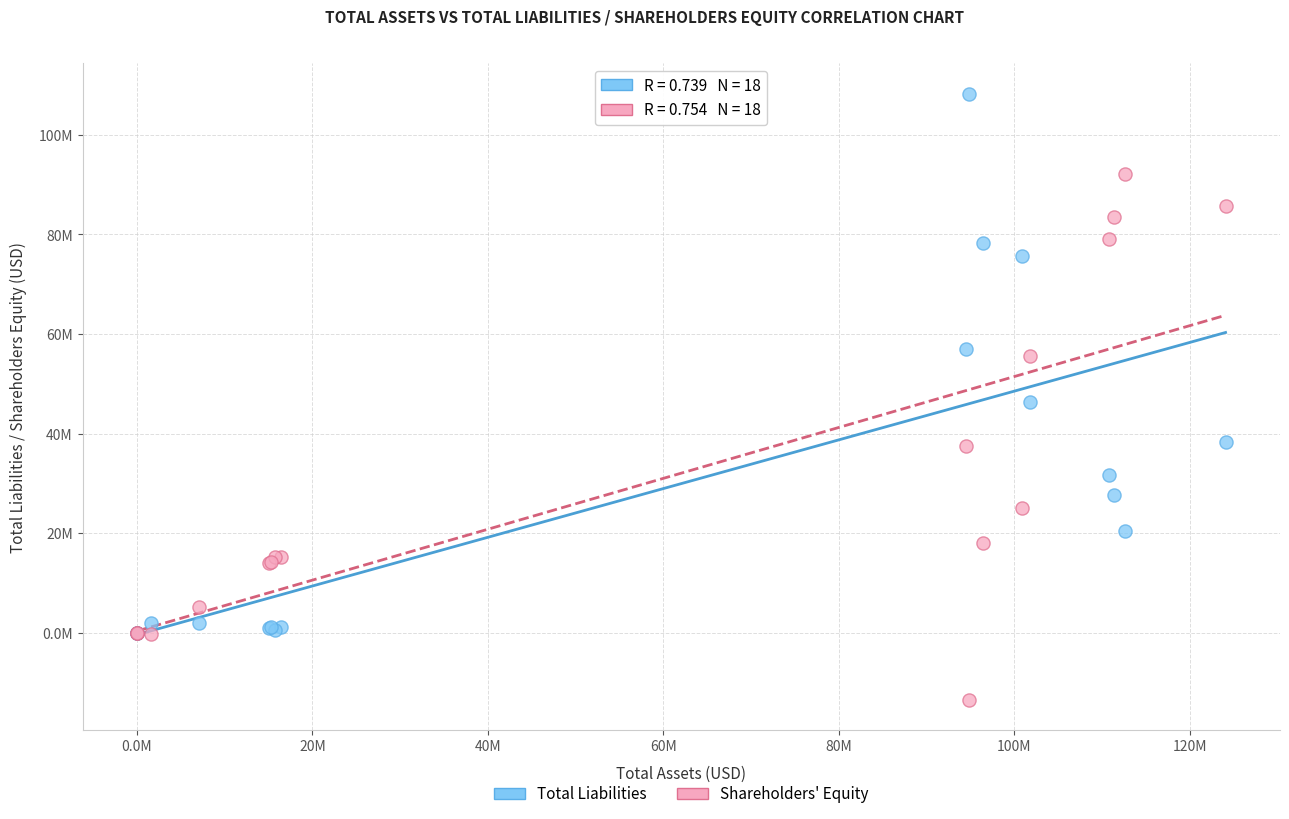

Which series has the largest Y range (max minus min)?

Total Liabilities